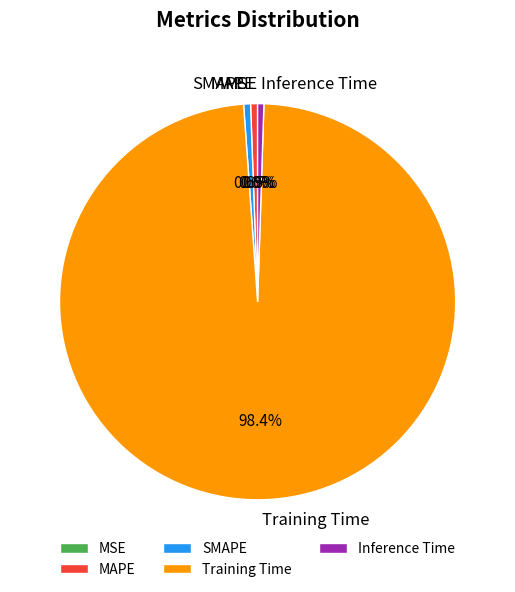

What percentage is the Training Time slice, to the nearest percent?

98%